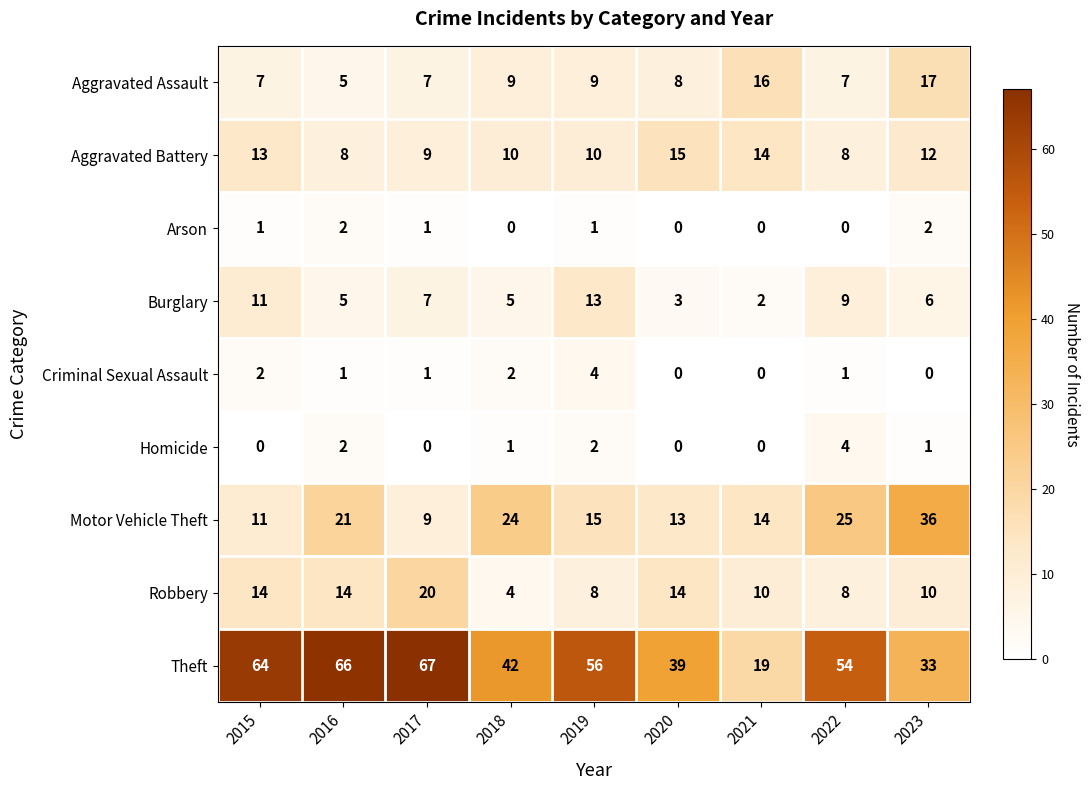

What is the highest value of the Criminal Sexual Assault series?

4